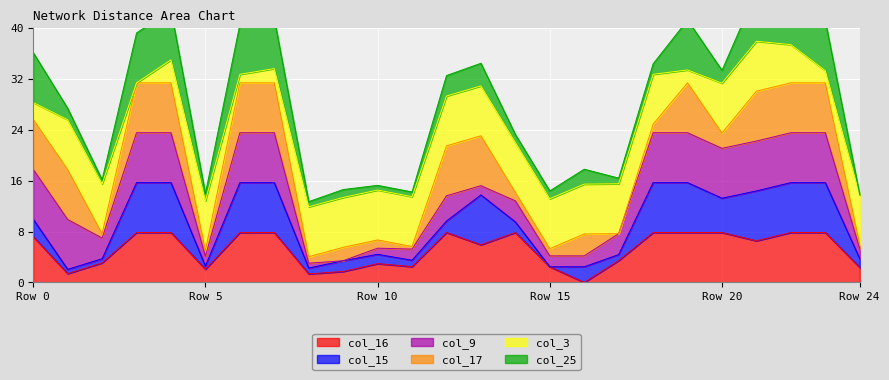

Rank the series by their maximum value, from highest to lowest.

col_16, col_15, col_9, col_17, col_3, col_25